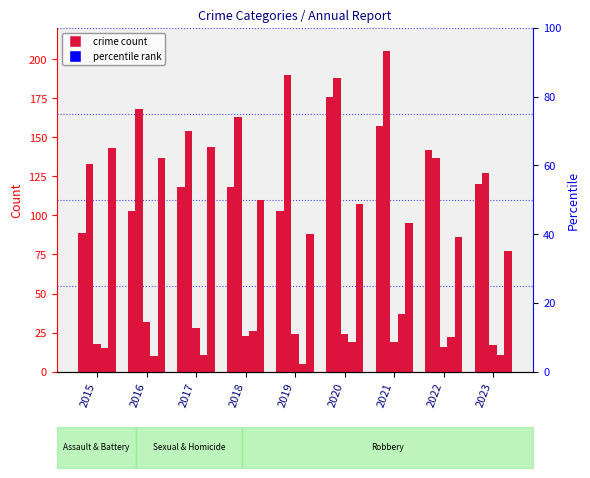

What is the maximum value for Homicide?

37